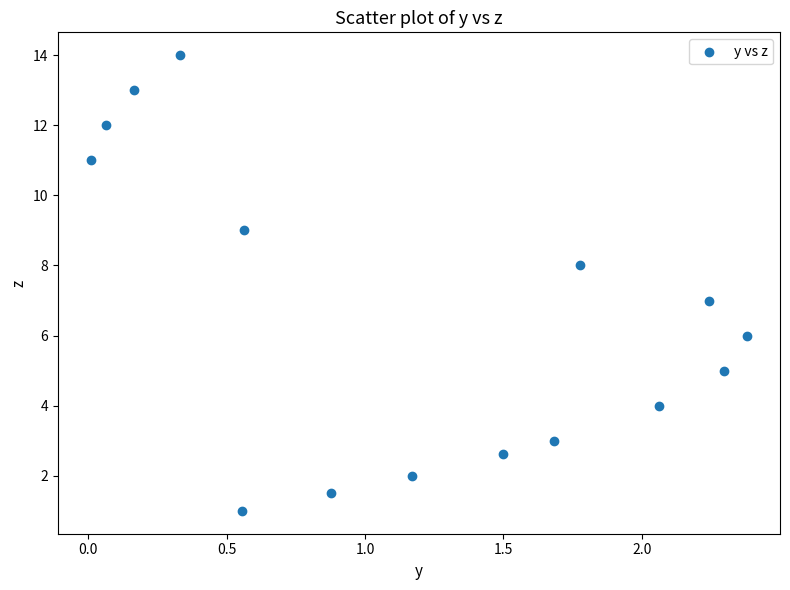

What is the range of Y values (max minus min)?

13.0